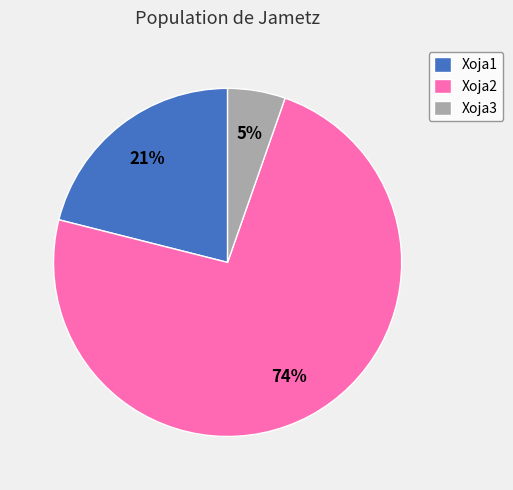

To the nearest percent, what is the combined percentage of Xoja1 and Xoja2?

95%